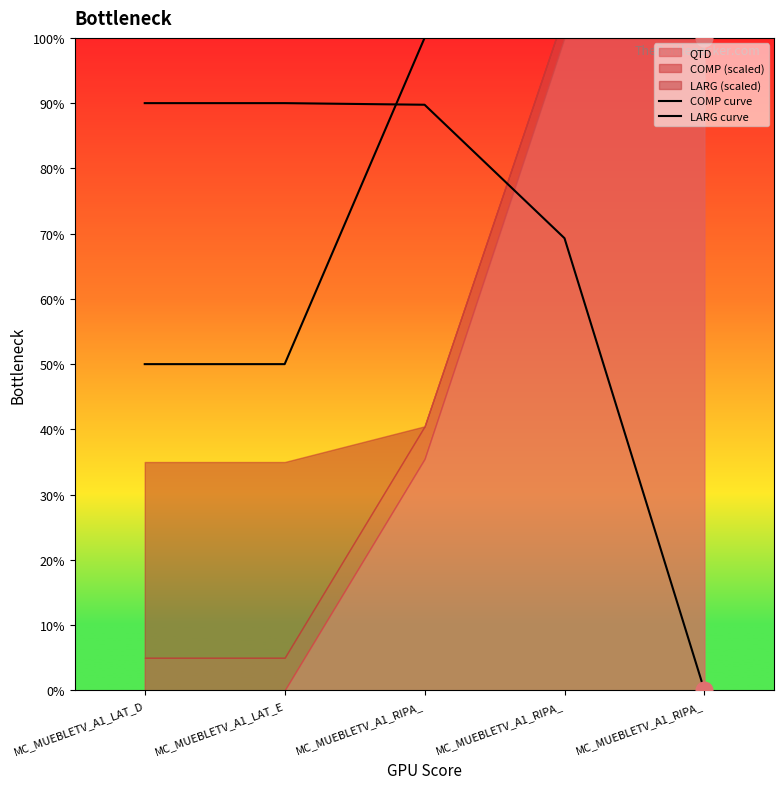

Between MC_MUEBLETV_A1_LAT_D and MC_MUEBLETV_A1_LAT_E, which is larger?

MC_MUEBLETV_A1_LAT_D